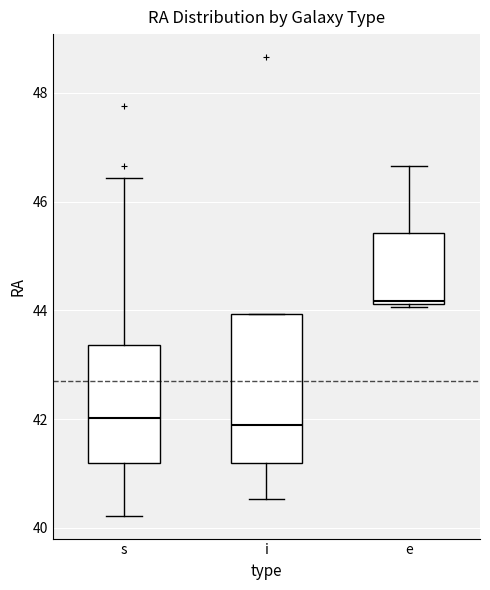

Reading left to right, read every box against the y-axis: the position of its median line, the range the box covers, and the ends of its whiskers. The values are not printed on the chart, so give them approximately, as read against the axis.

s: median 42.0, box 41.2 to 43.4, whiskers 40.2 to 46.4
i: median 41.8, box 41.2 to 44.0, whiskers 40.6 to 44.0
e: median 44.2 (just above the box's lower edge), box 44.2 to 45.4, whiskers 44.0 to 46.6